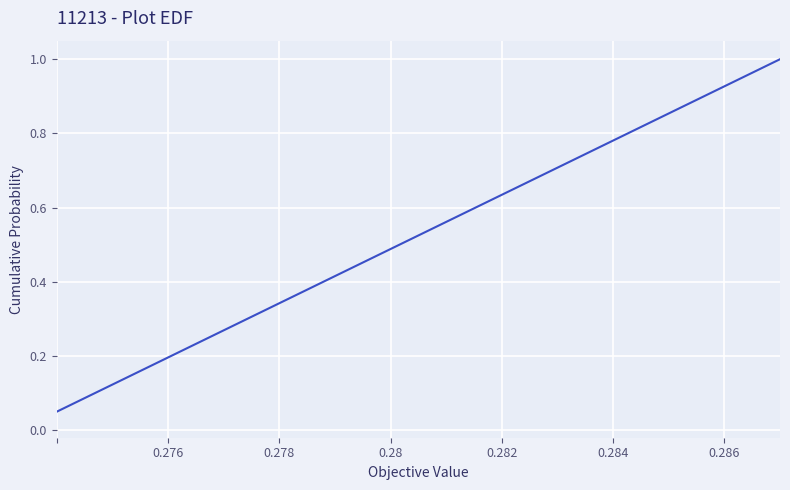

What is the maximum value shown in the chart?

1.0